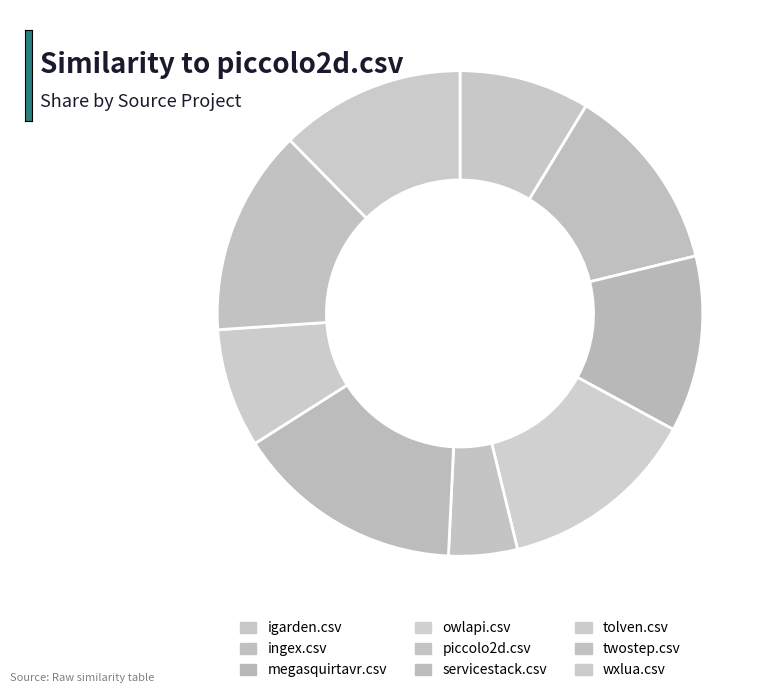

The tolven.csv slice represents 8% of the pie. True or false?

True